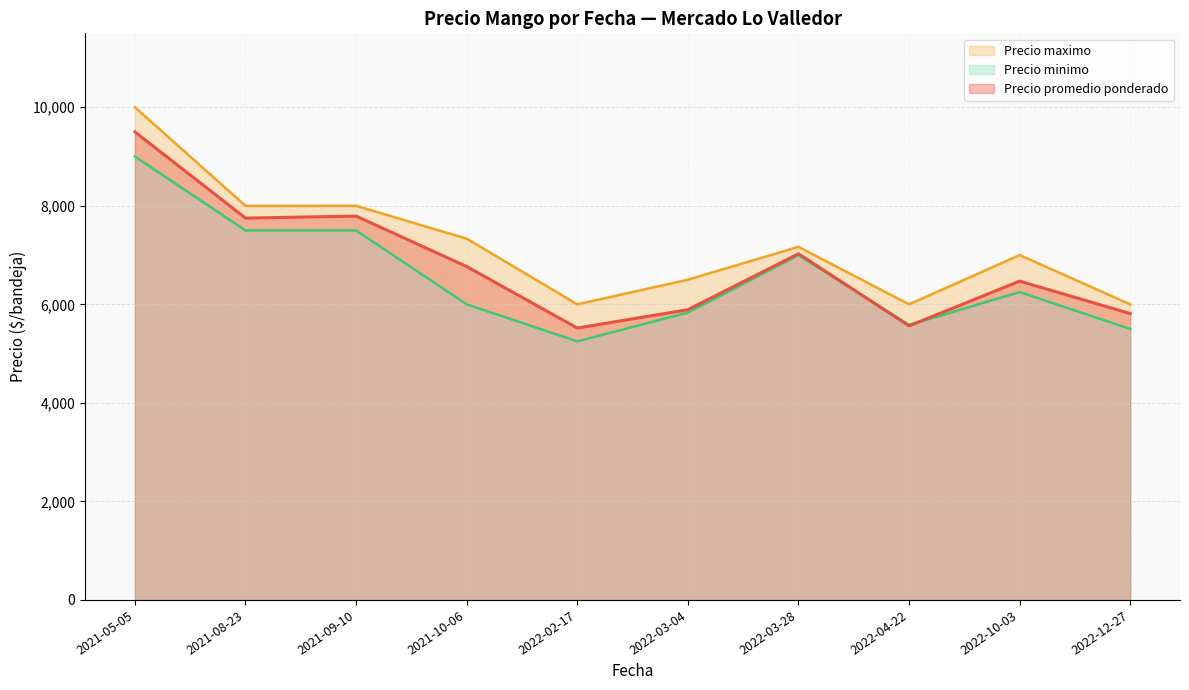

At which category does the chart reach its peak across all series?

2021-05-05